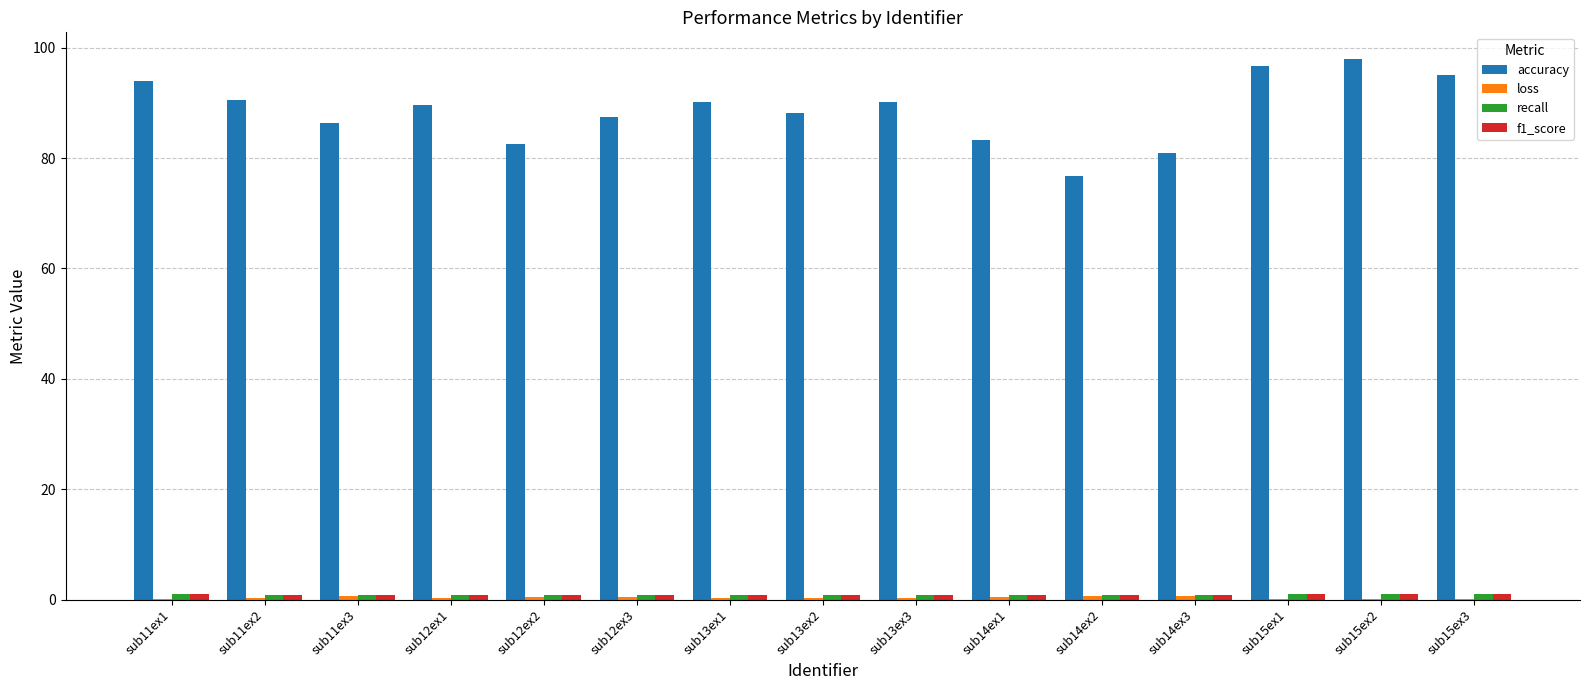

Which series has the largest total across all categories?

accuracy